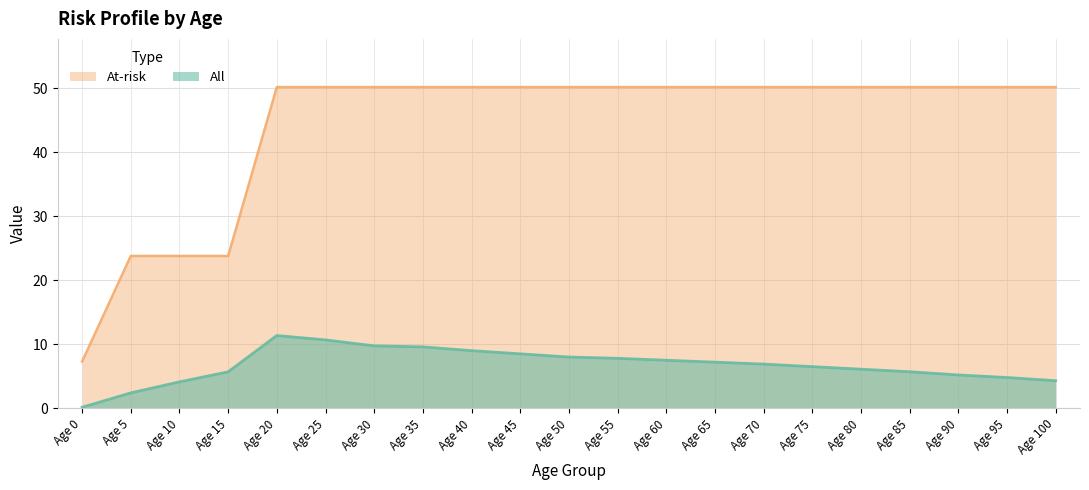

Rank the series at Age 70 from highest to lowest value.

At-risk, All